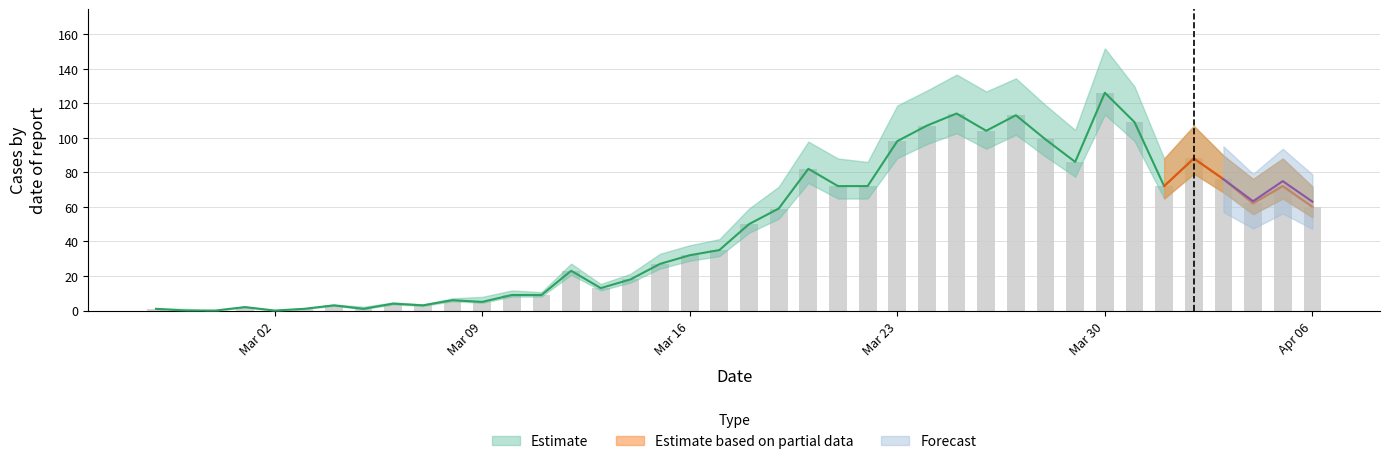

Which label corresponds to the largest value in the chart?

Mar 30